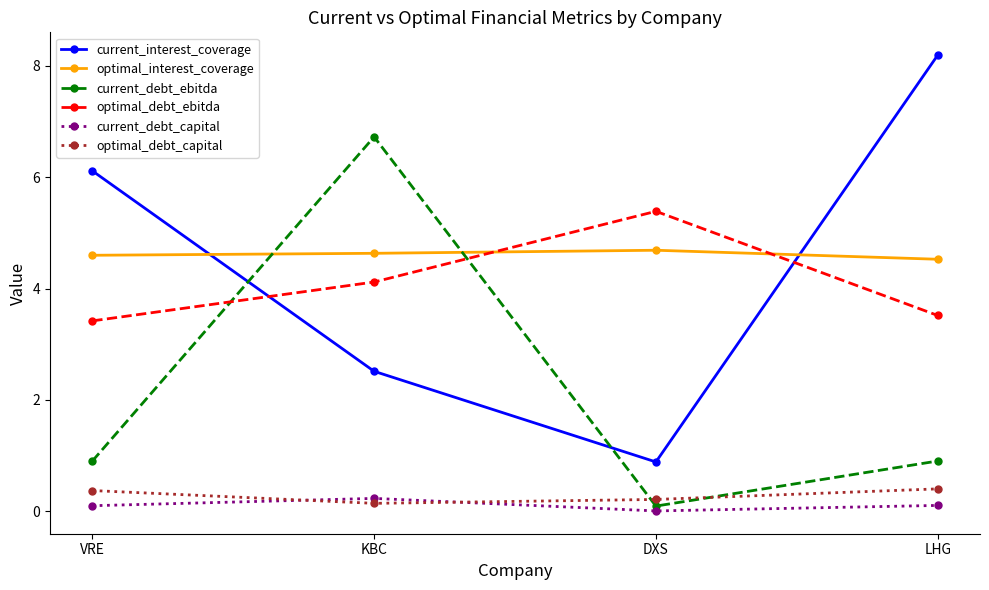

What is the average value of the optimal_debt_capital series?

0.3